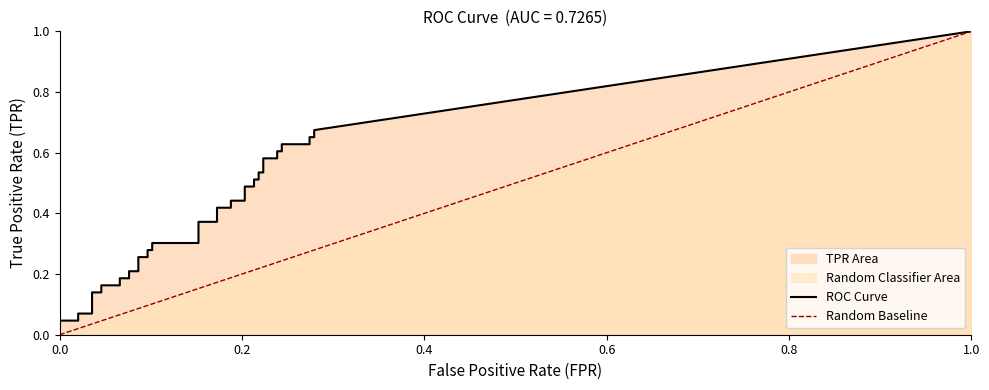

The value of fpr at 33 is 0.2. True or false?

True